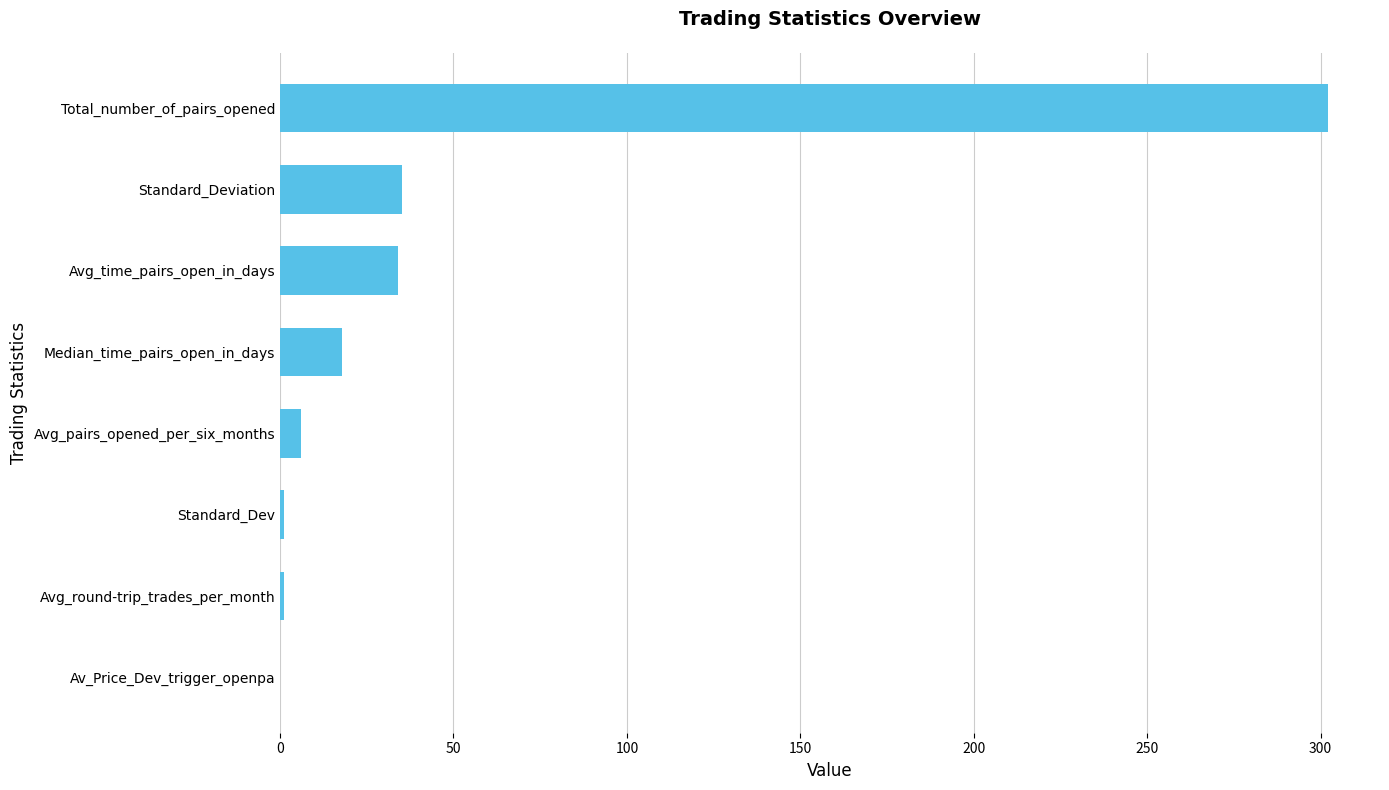

Which has a higher value, Standard_Dev or Total_number_of_pairs_opened?

Total_number_of_pairs_opened